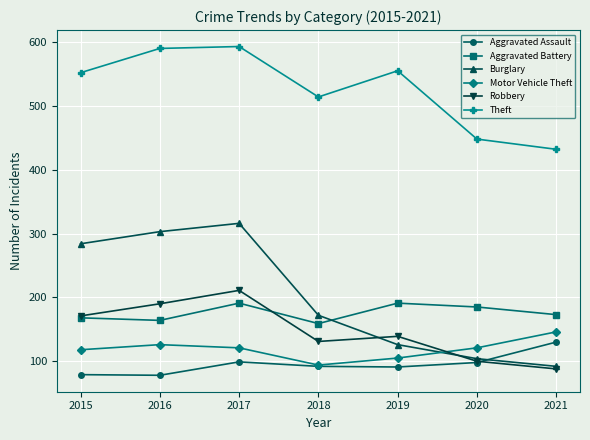

The value of Motor Vehicle Theft at 2020 is 174. True or false?

False